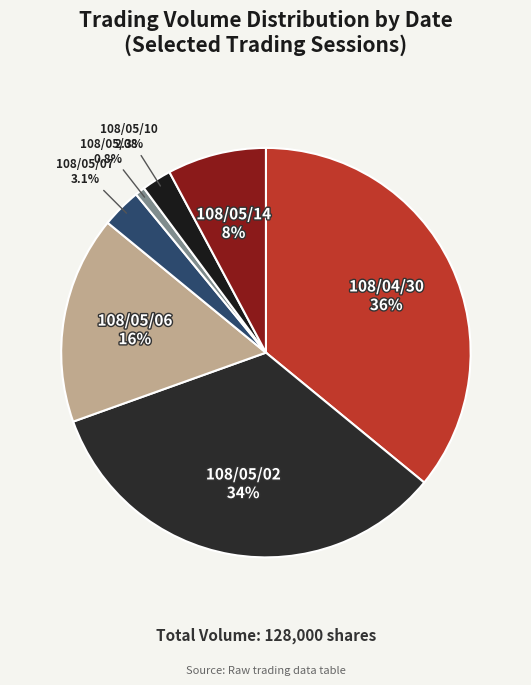

Which slice is the largest?

108/04/30